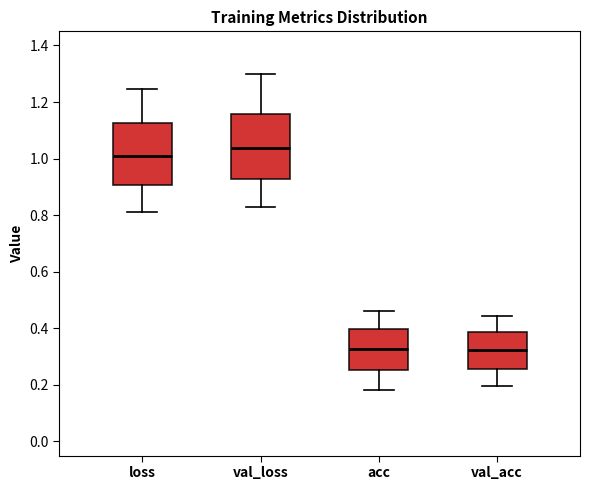

Reading left to right, read every box against the y-axis: the position of its median line, the range the box covers, and the ends of its whiskers. The values are not printed on the chart, so give them approximately, as read against the axis.

loss: median 1.00, box 0.90 to 1.12, whiskers 0.80 to 1.24
val_loss: median 1.04, box 0.92 to 1.16, whiskers 0.84 to 1.30
acc: median 0.32, box 0.26 to 0.40, whiskers 0.18 to 0.46
val_acc: median 0.32, box 0.26 to 0.38, whiskers 0.20 to 0.44